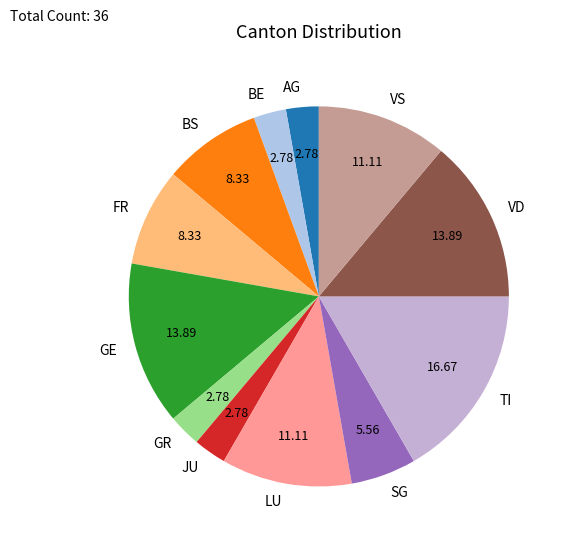

What is the largest slice in the pie chart?

TI